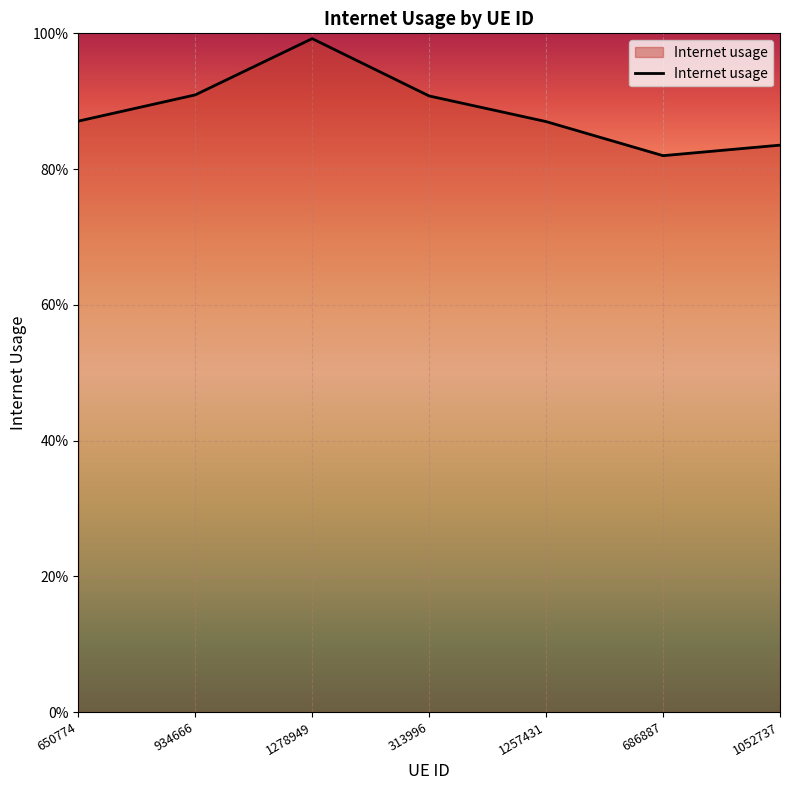

Reading right to left, extract all data points from this chart.

1052737=0.8	686887=0.8	1257431=0.9	313996=0.9	1278949=1.0	934666=0.9	650774=0.9